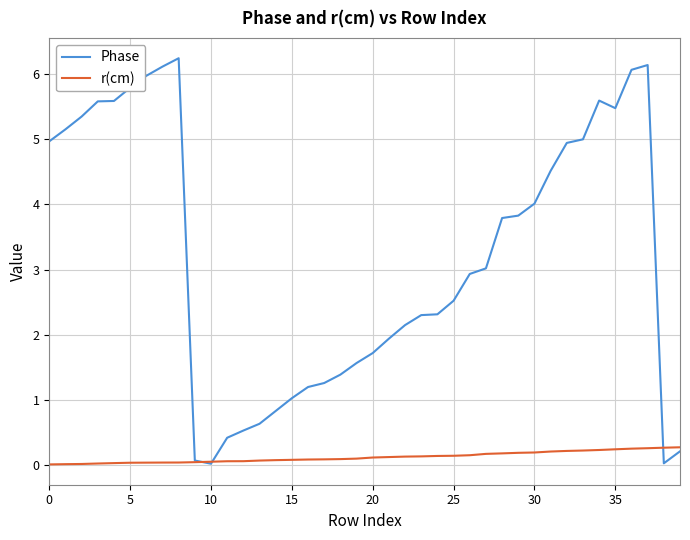

Rank the series by their average value, from lowest to highest.

r(cm), Phase